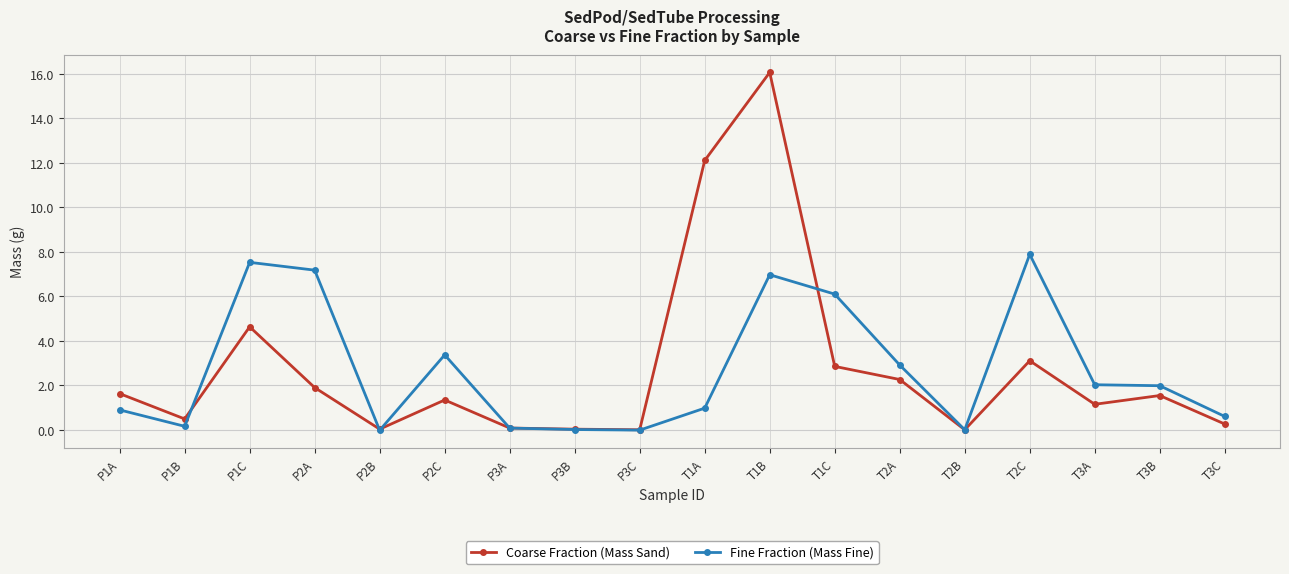

List the series in order of their peak value, lowest first.

Fine Fraction (Mass Fine), Coarse Fraction (Mass Sand)